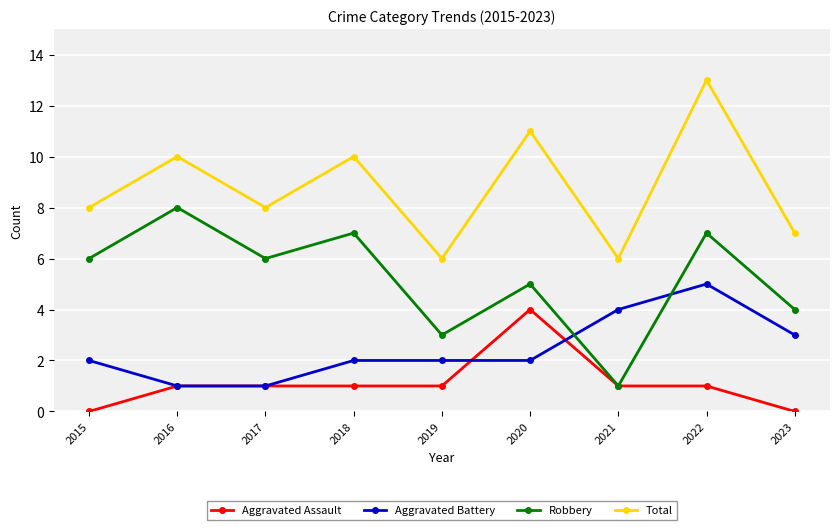

Is this an area chart (filled region under the line)?

No